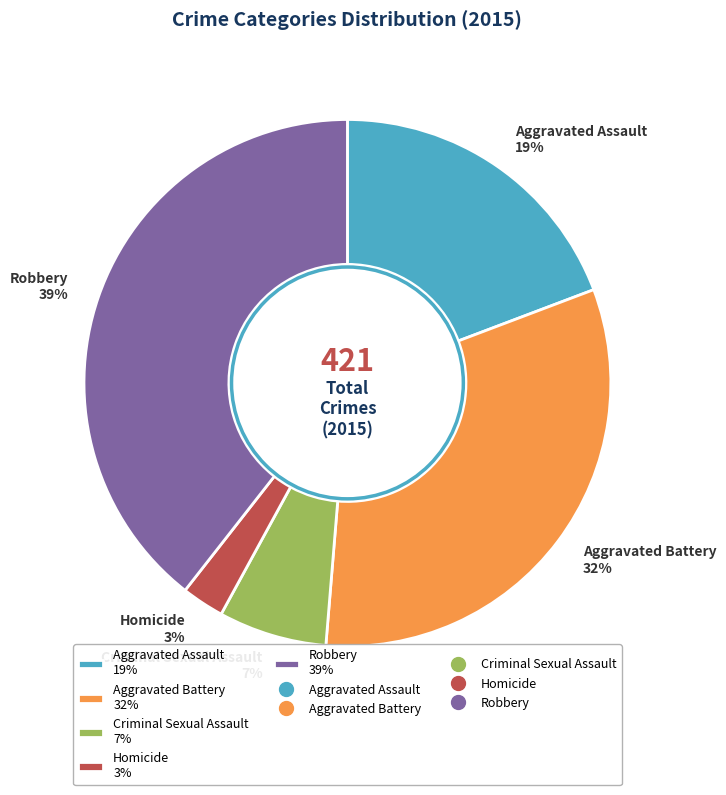

What percentage is the Aggravated Assault slice, to the nearest percent?

19%